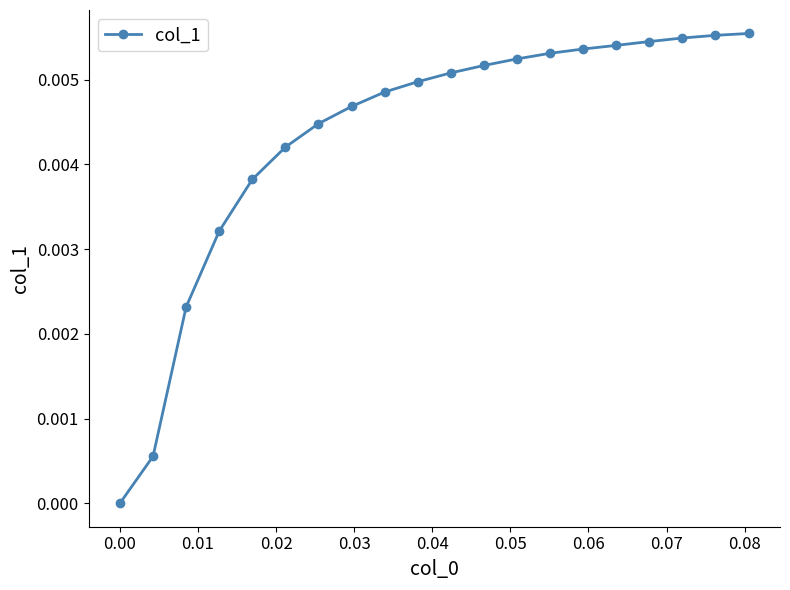

True or false: there are more than 0 points higher than both neighbors.

False